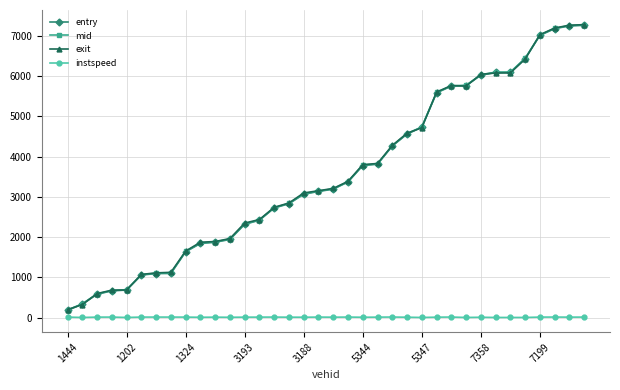

What is the highest value of the entry series?

7261.2